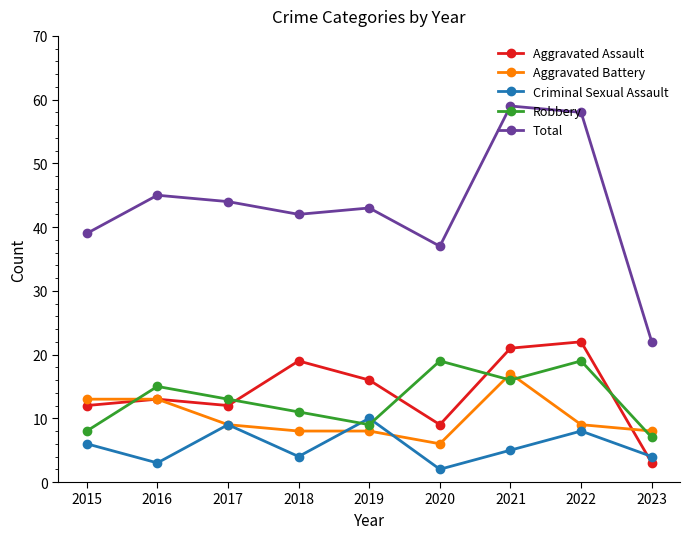

Which series has the largest range (max minus min)?

Total